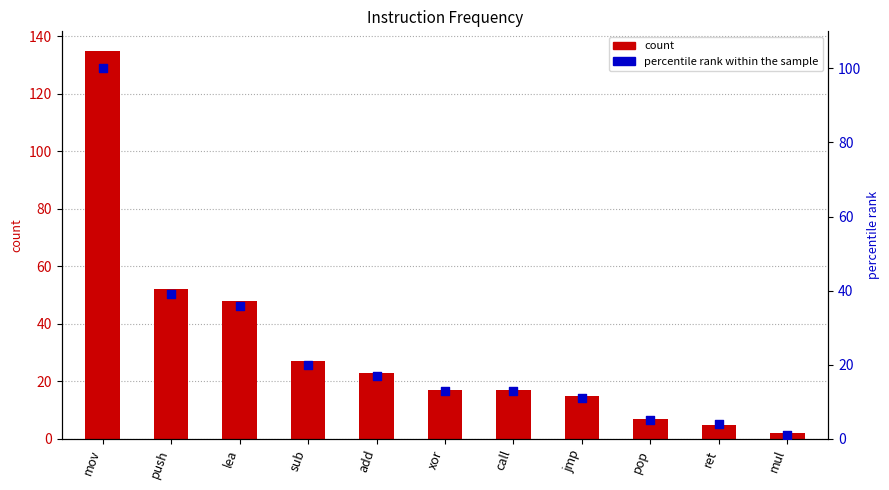

At how many categories does at least one series exceed 94?

1